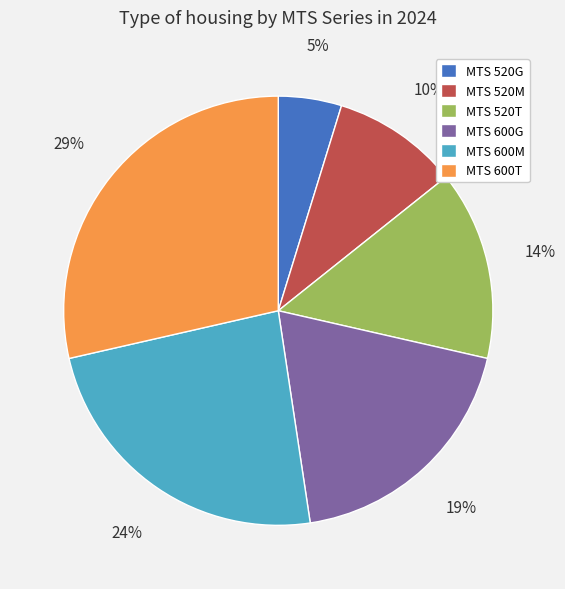

How many segments does this pie chart have?

6